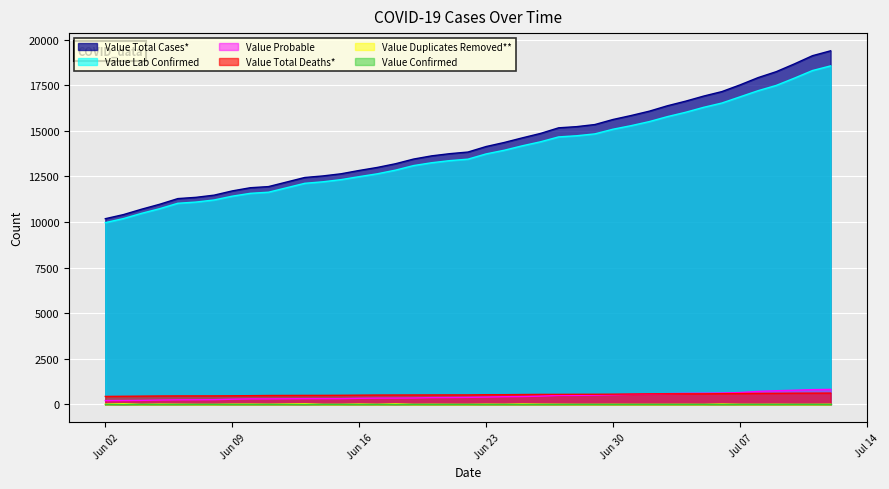

Which series has the largest range (max minus min)?

Value Total Cases*